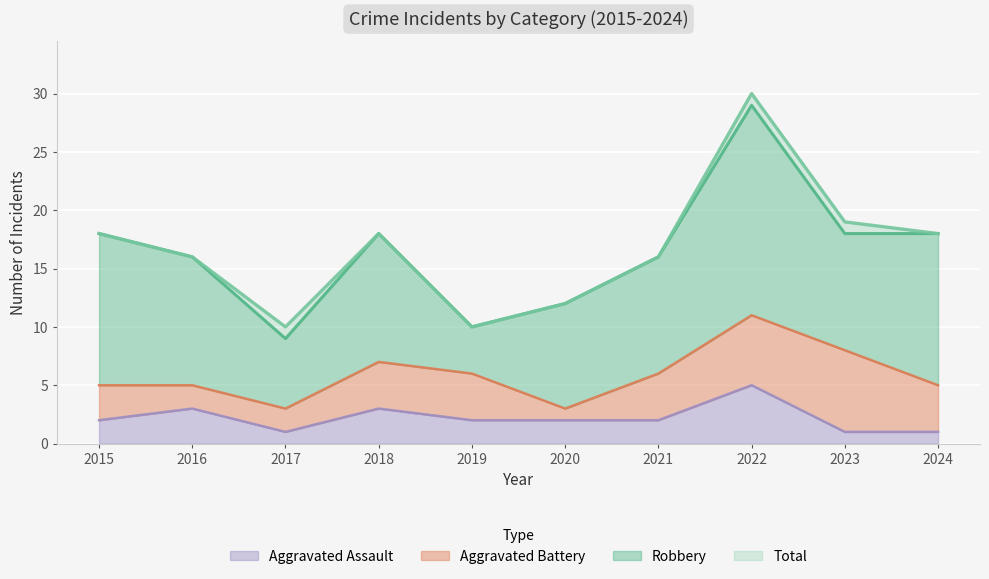

What is the maximum value for Aggravated Assault?

5